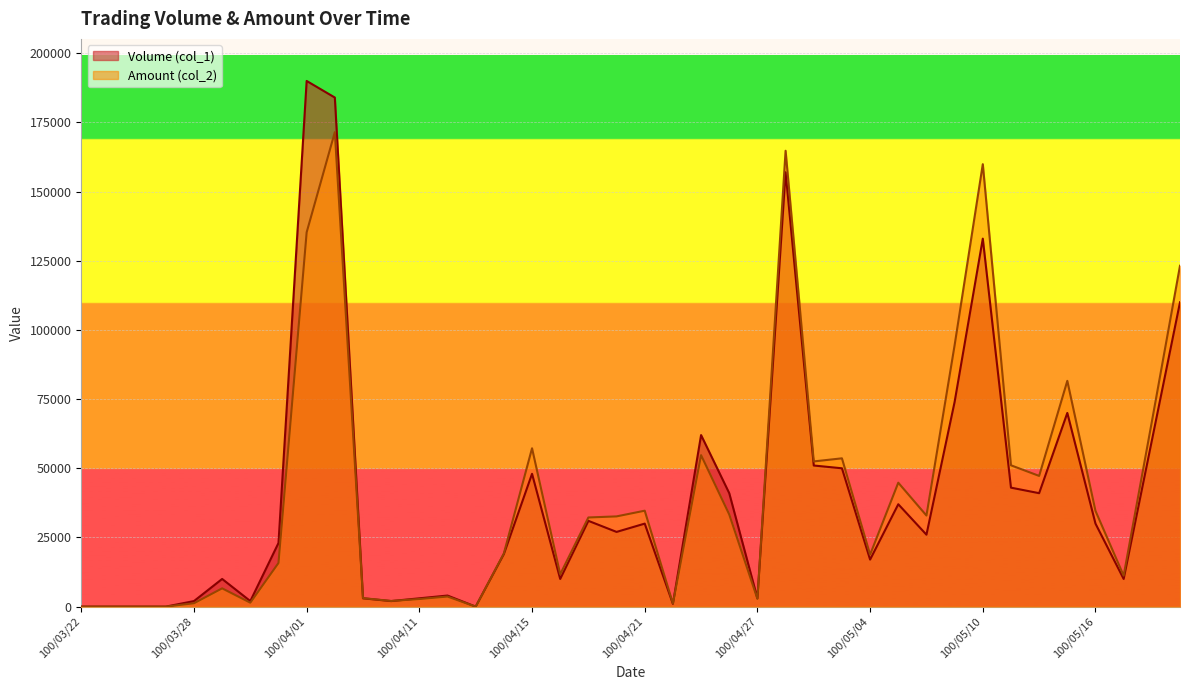

What is the total value across all series at 100/04/19?

63220